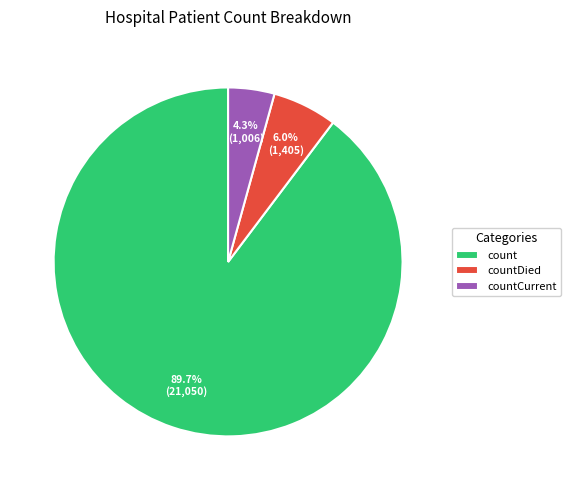

Does any single category account for the majority?

Yes